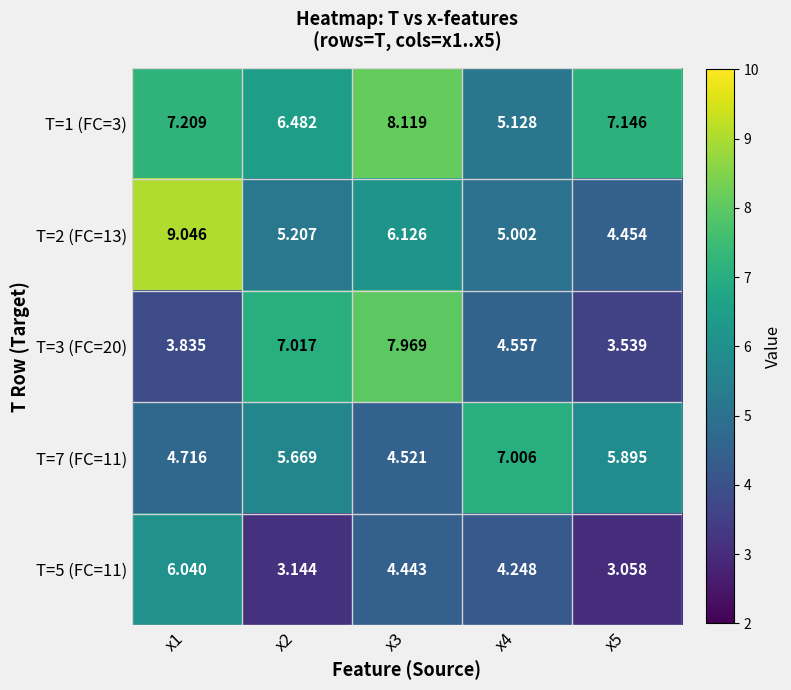

Rank the series at x1 from lowest to highest value.

T=3 (FC=20), T=7 (FC=11), T=5 (FC=11), T=1 (FC=3), T=2 (FC=13)